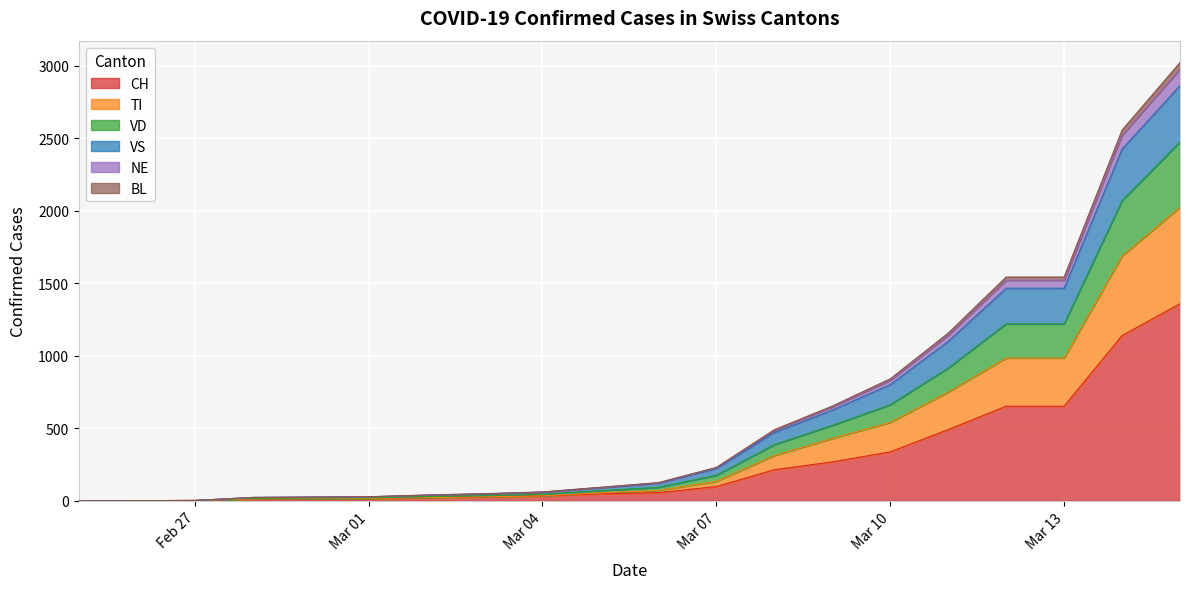

The CH series shows 32 at 2020-03-02. True or false?

False